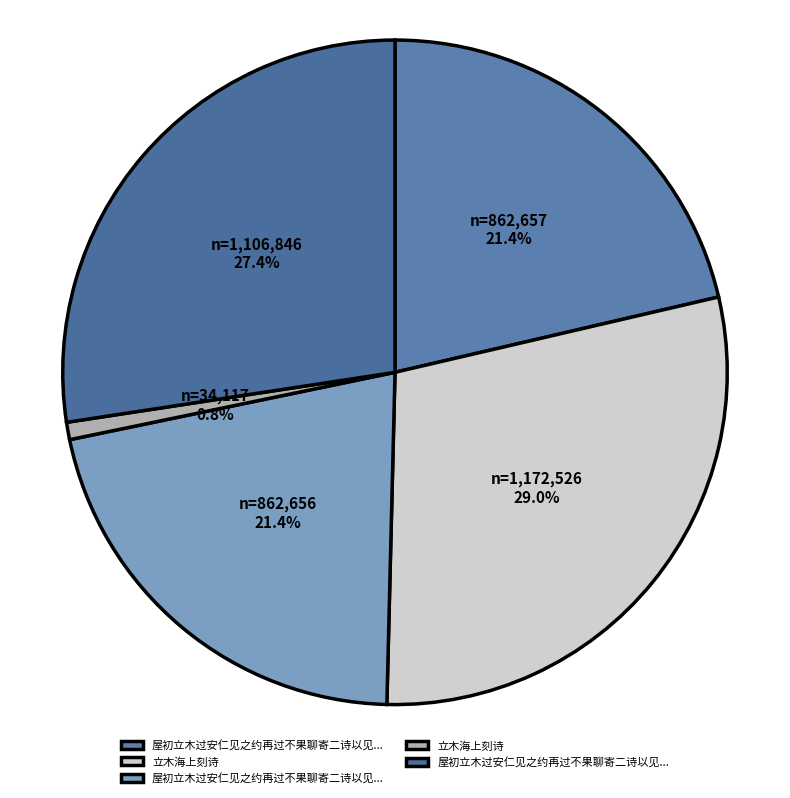

Which category has the biggest portion of the pie?

立木海上刻诗